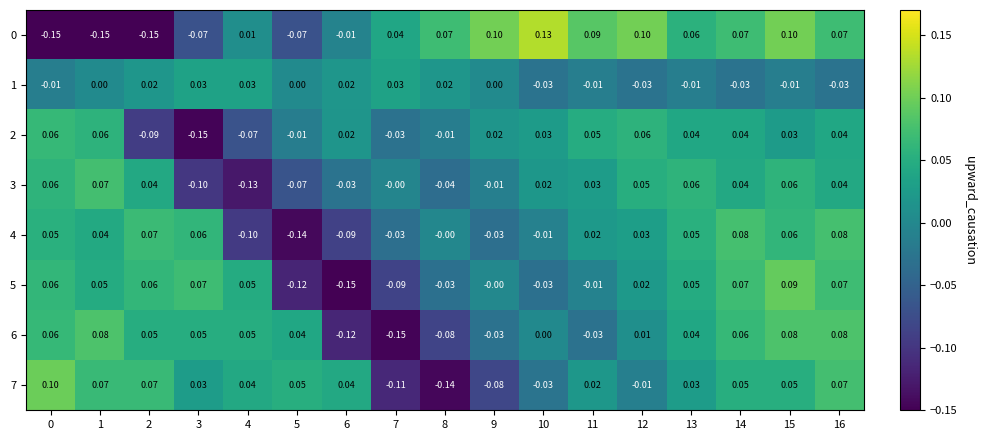

Is the value of 6 at 3 greater than the value of 2 at 0?

No